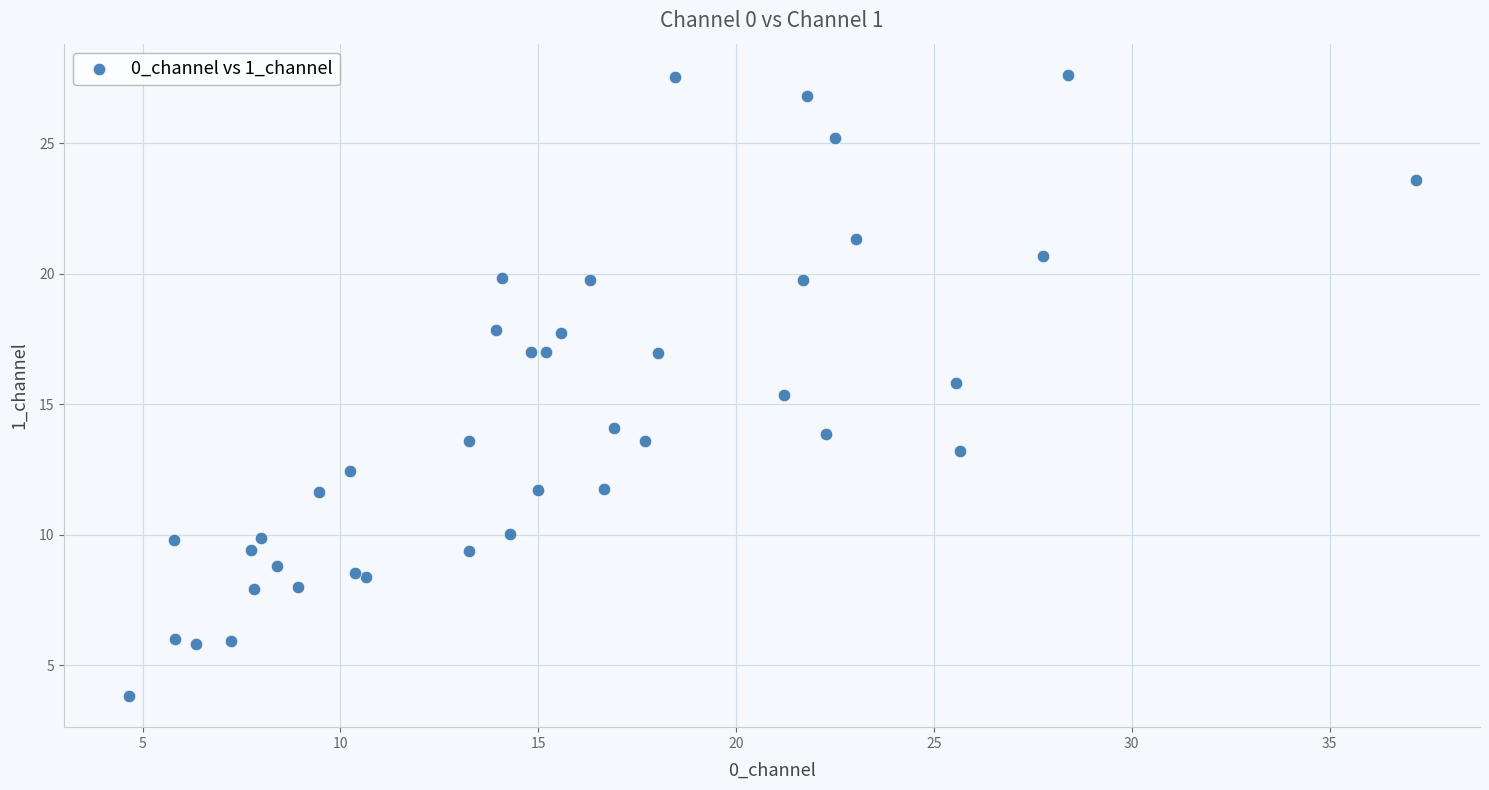

What Y value in the scatter plot is closest to 15?

15.4